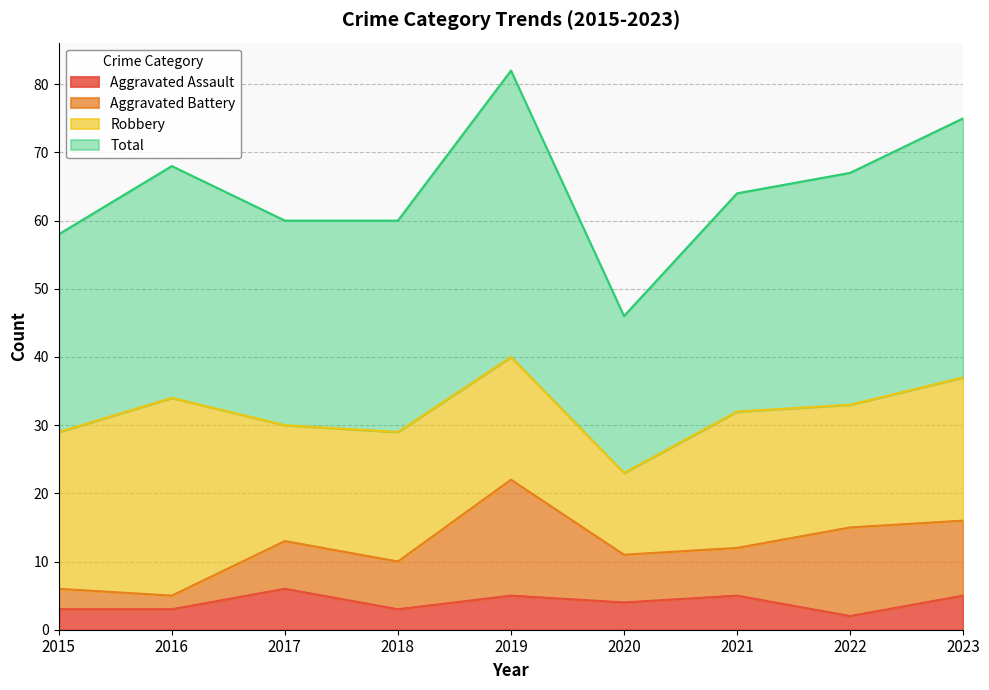

What is the spread (max minus min) of values at 2016?

65